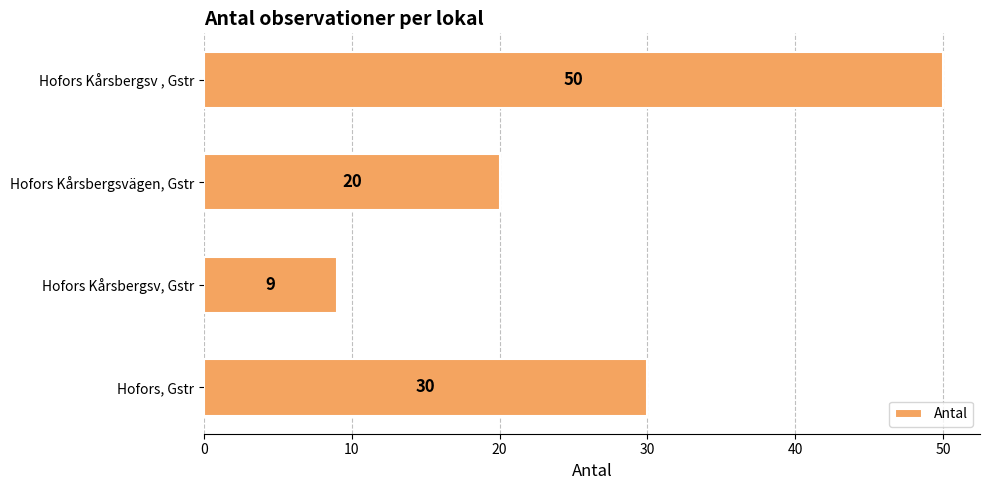

What is the difference between the maximum and minimum values?

41